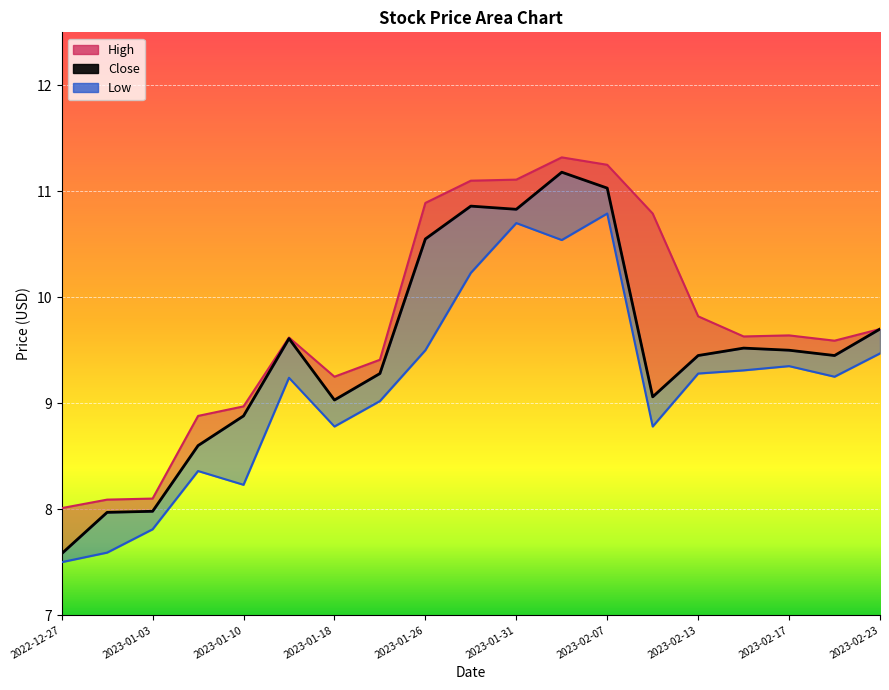

Between 2023-02-07 and 2022-12-27, which is larger?

2023-02-07